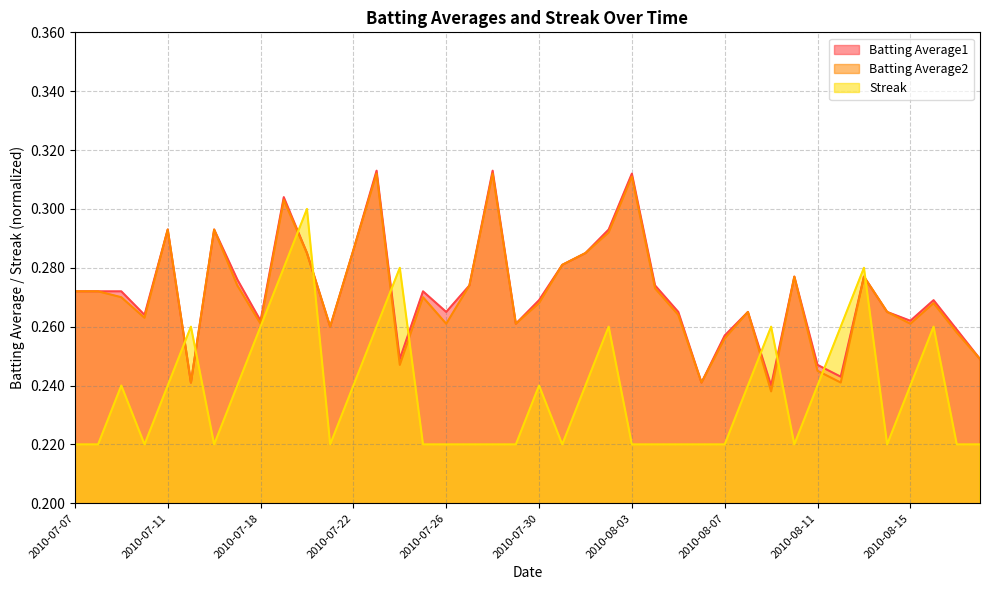

At which category does the chart reach its peak across all series?

2010-07-23